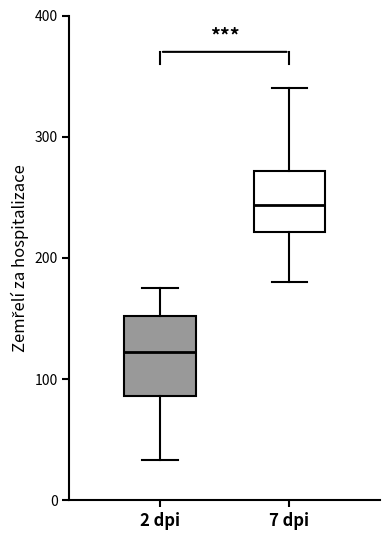

Reading left to right, transcribe this box plot: for each box, give where its median line is, the range the box spans, and where its two whiskers end, as read against the y-axis. The values are not printed on the chart, so give them approximately, as read against the axis.

2 dpi: median 120, box 90 to 150, whiskers 30 to 180
7 dpi: median 240, box 220 to 270, whiskers 180 to 340